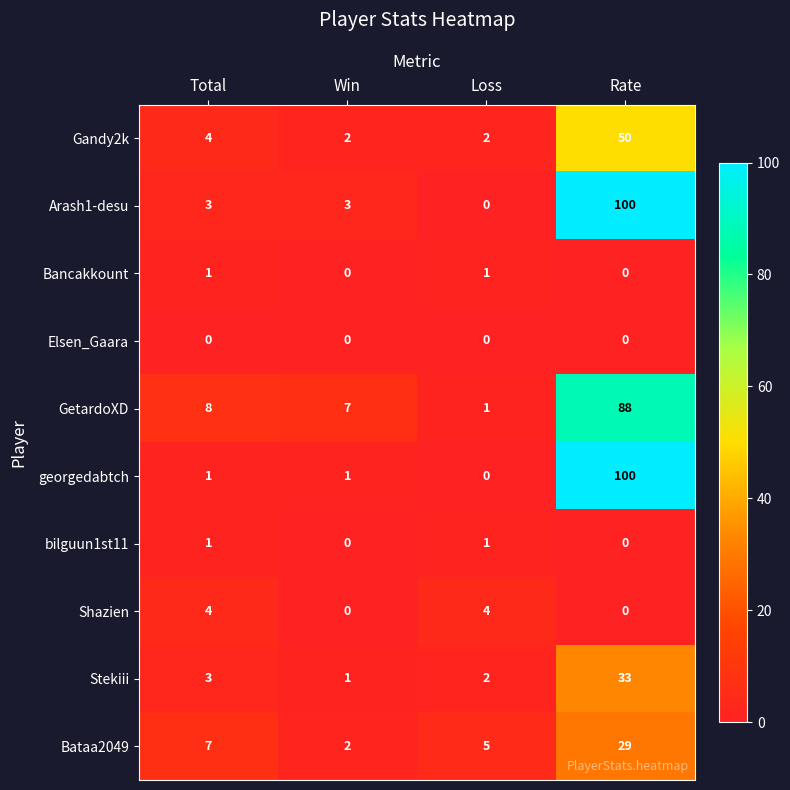

Is it true that Bataa2049 equals 3 at Total?

False